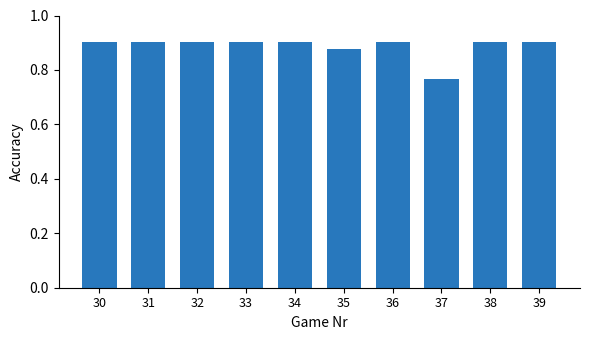

Which has a higher value, 38 or 35?

38